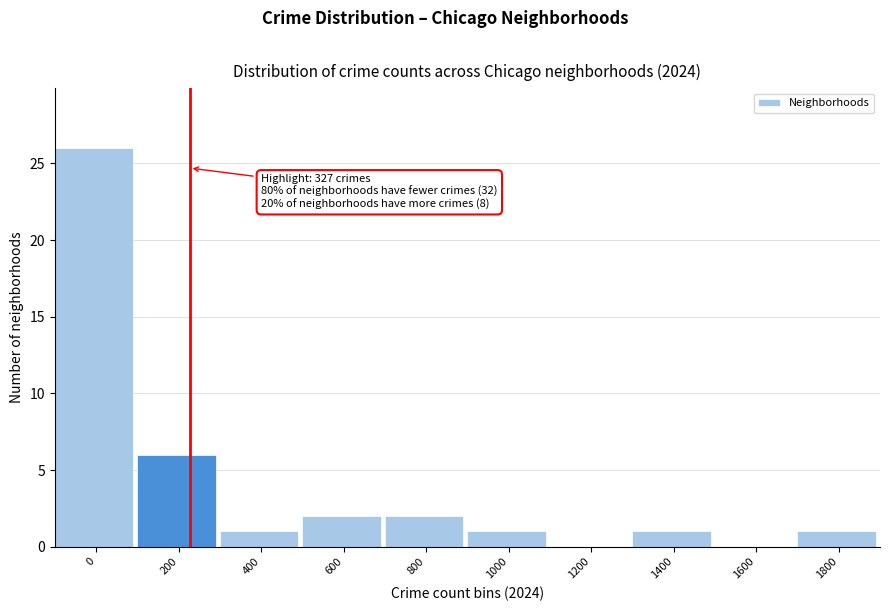

Reading left to right, what are all the values shown in this chart?

0=26	200=6	400=1	600=2	800=2	1000=1	1200=0	1400=1	1600=0	1800=1